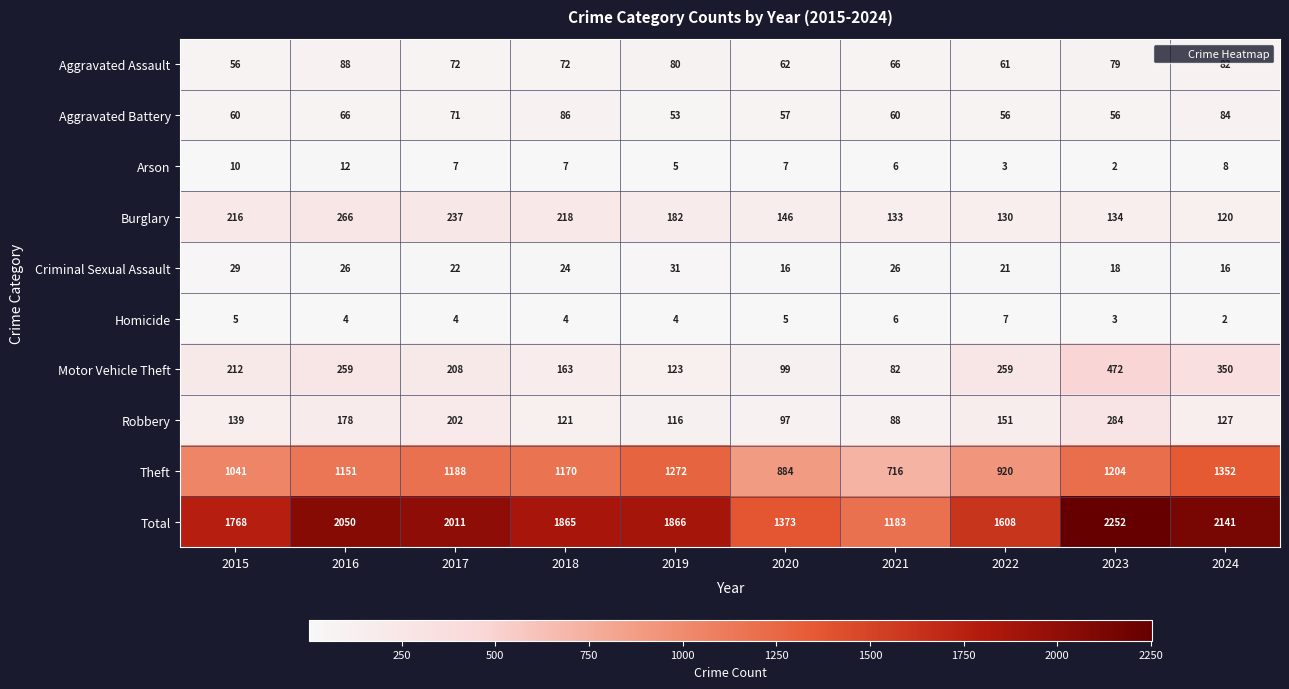

Read the Total value at 2018.

1865